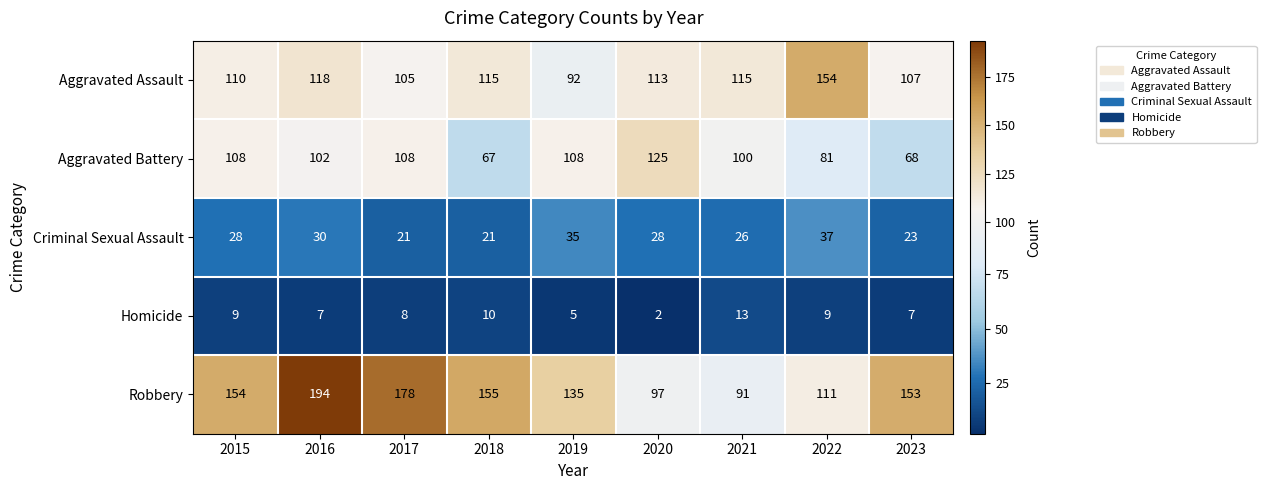

Count the number of categories in the chart.

9